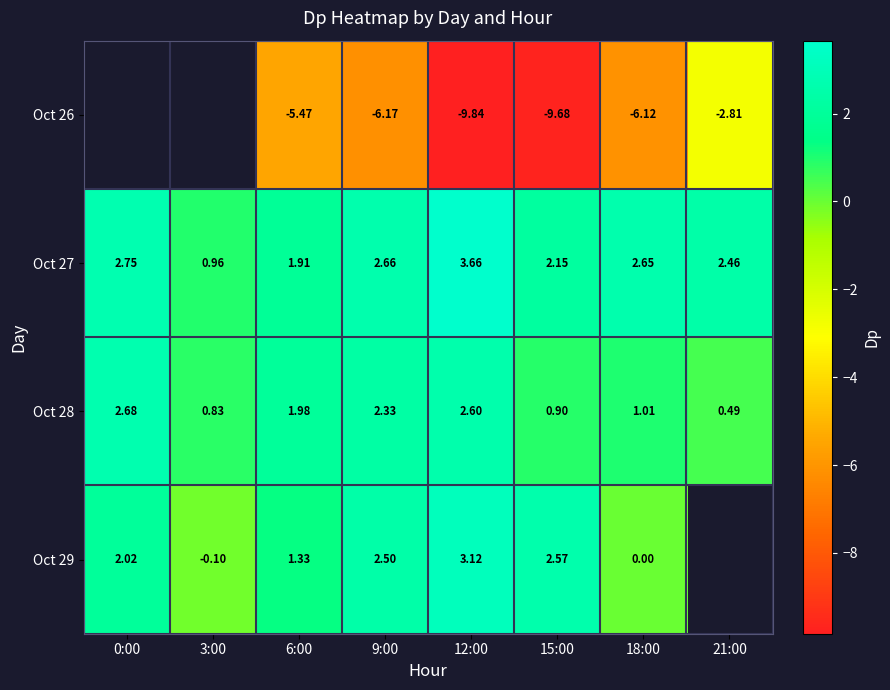

Between 6:00 and 15:00, which series saw the biggest shift?

Oct 26